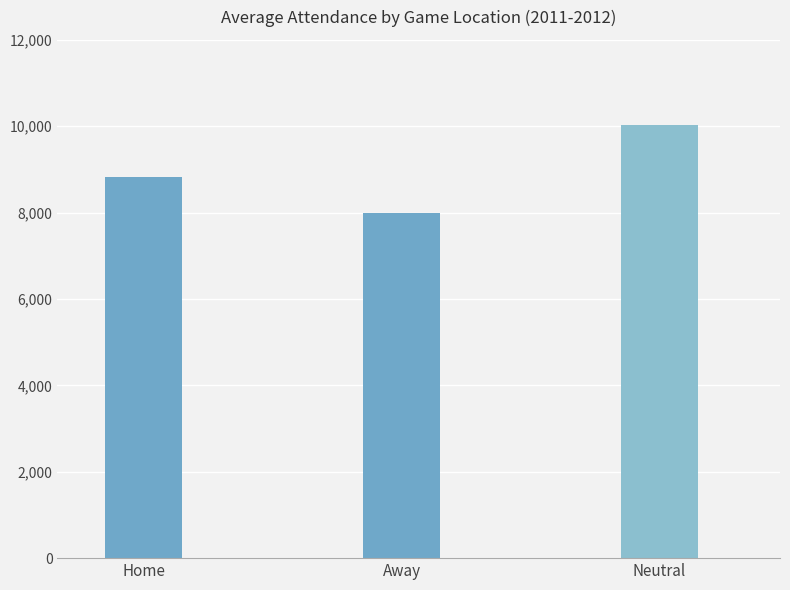

Read the value at Neutral, to the nearest 100.

10000